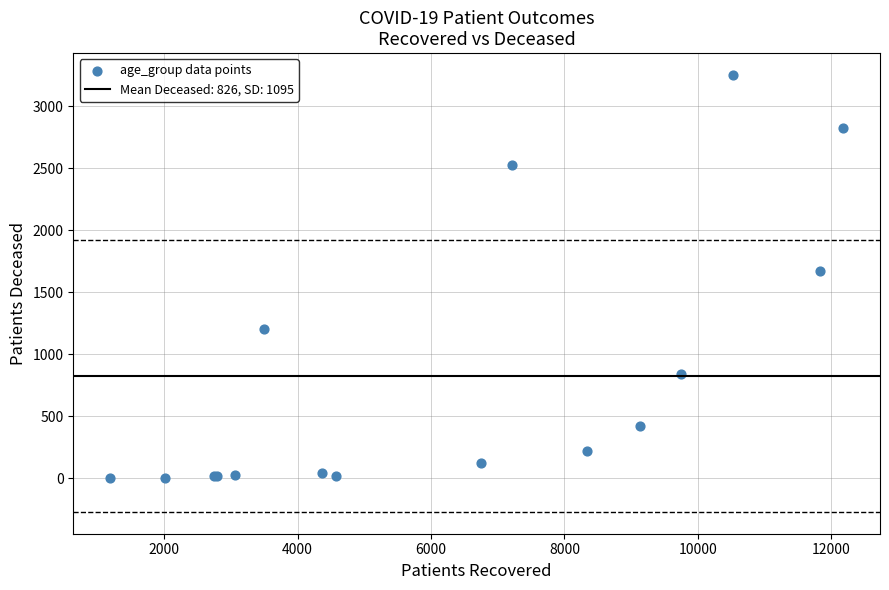

What Y value in the scatter plot is closest to 1626?

1673